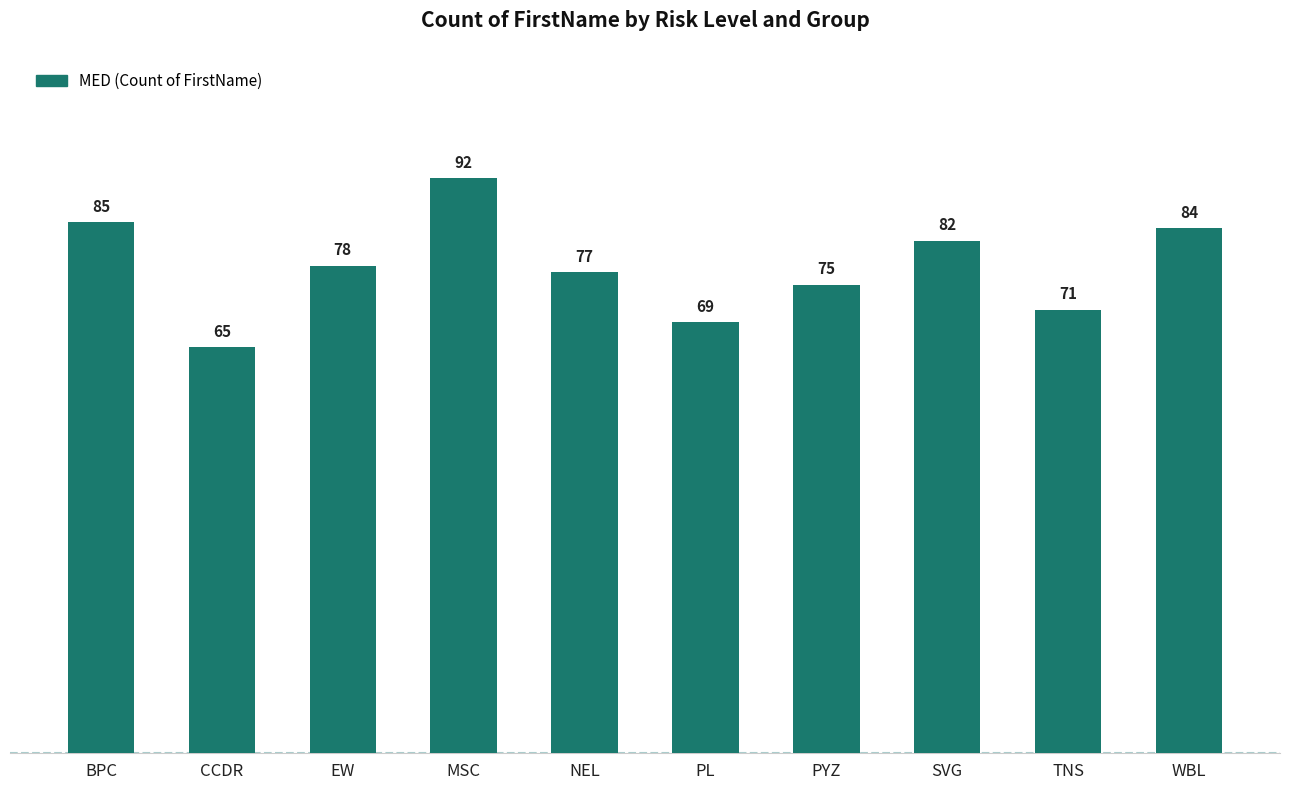

At which category does the chart reach its minimum across all series?

CCDR